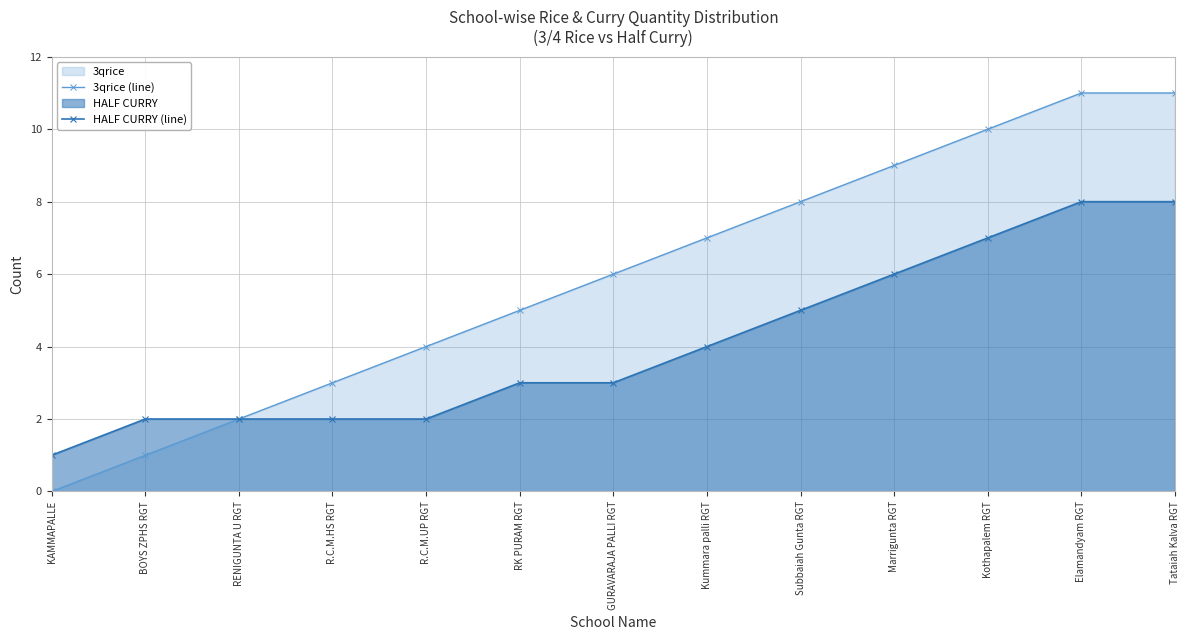

The HALF CURRY (line) series shows 1 at RENIGUNTA U RGT. True or false?

False